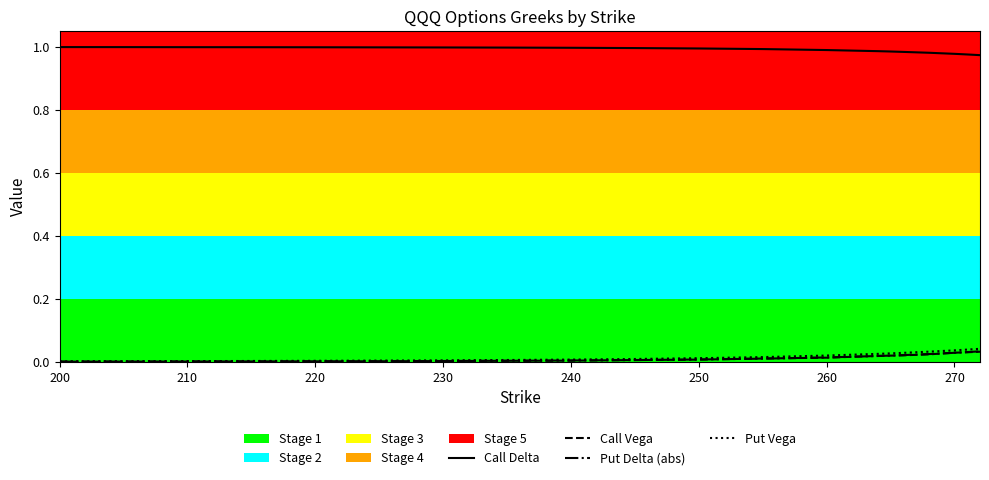

Which series has the largest total across all categories?

Call Delta